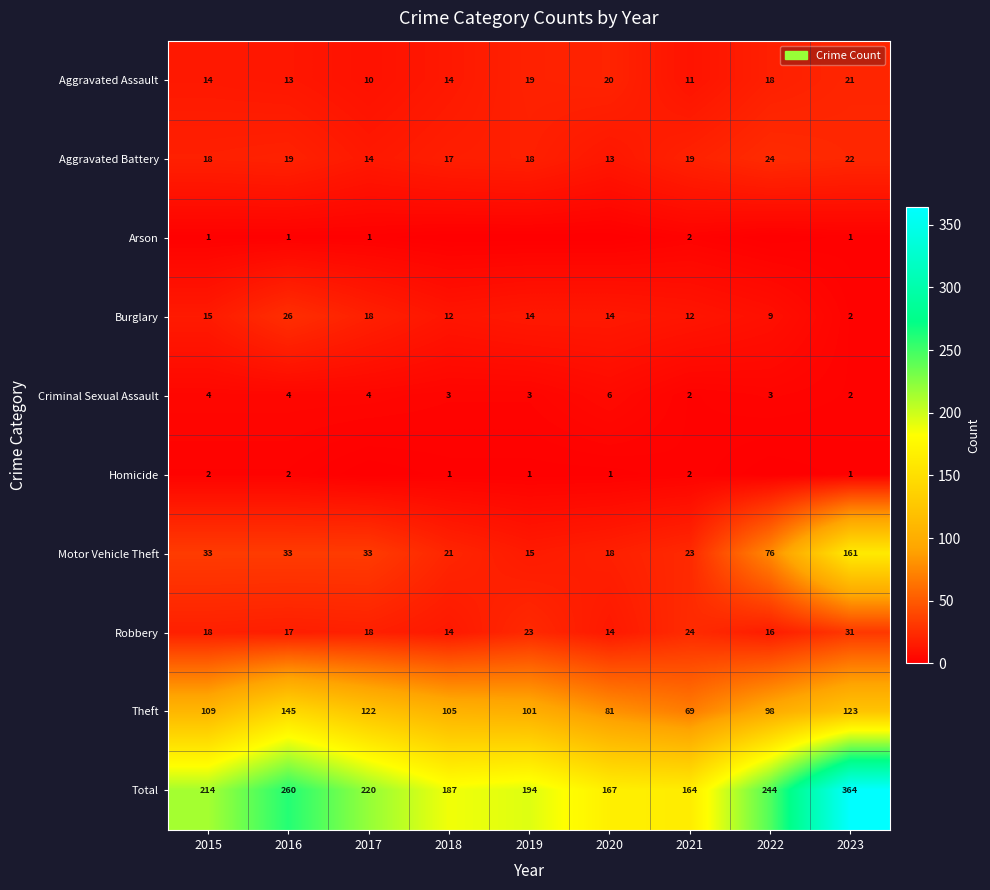

What is the maximum value for Theft?

145